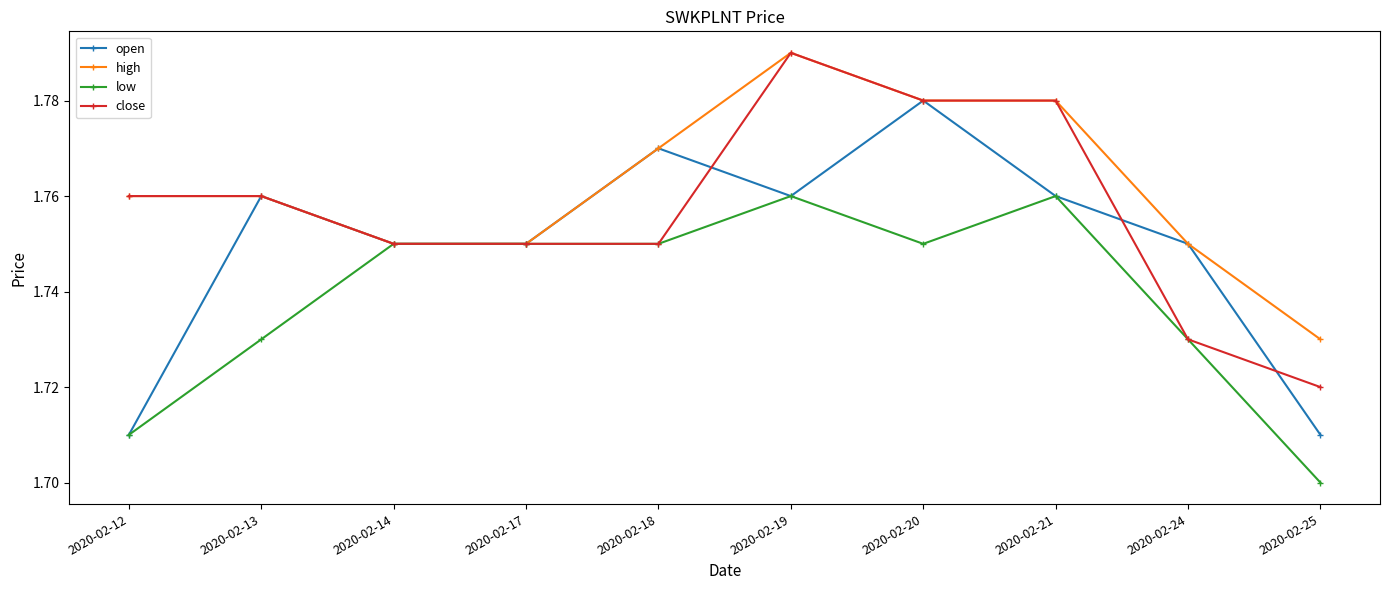

What is the sum of all open values?

17.5